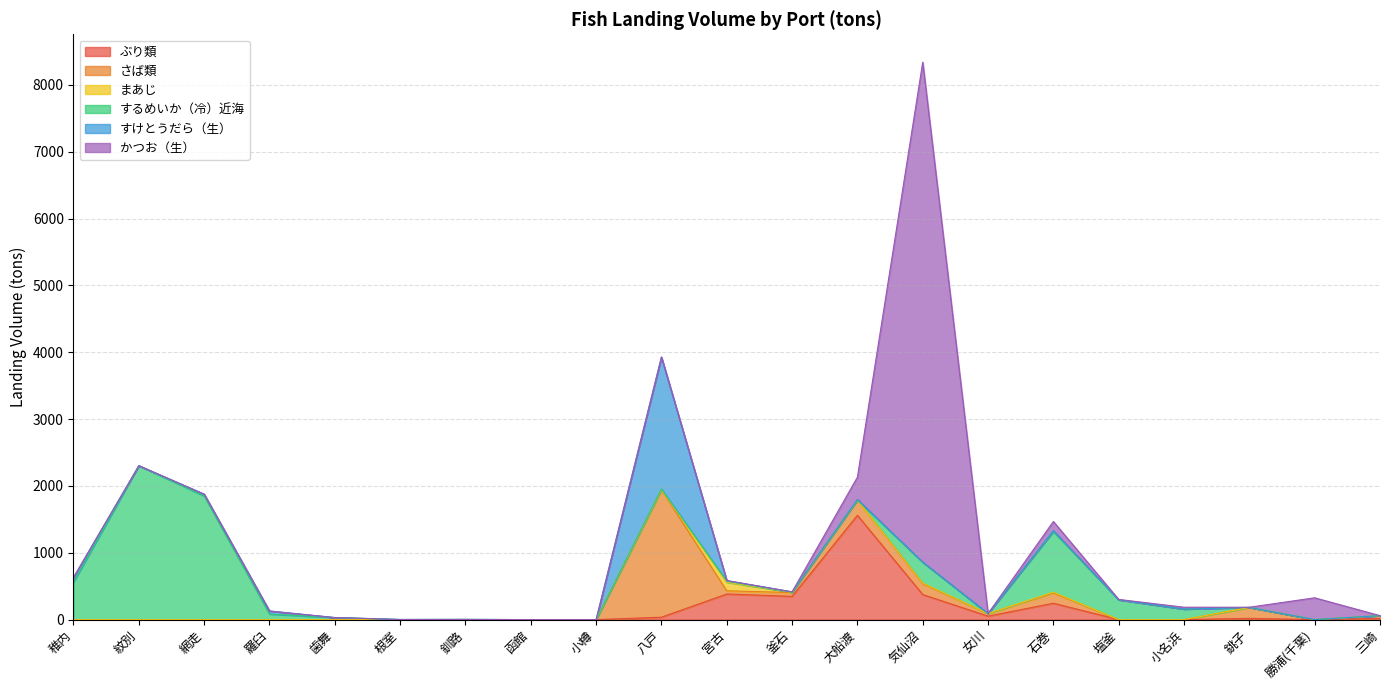

Rank the categories by まあじ value from lowest to highest.

稚内, 紋別, 網走, 羅臼, 歯舞, 根室, 釧路, 函館, 小樽, 八戸, 大船渡, 塩釜, 小名浜, 銚子, 勝浦(千葉), 三崎, 女川, 釜石, 気仙沼, 石巻, 宮古